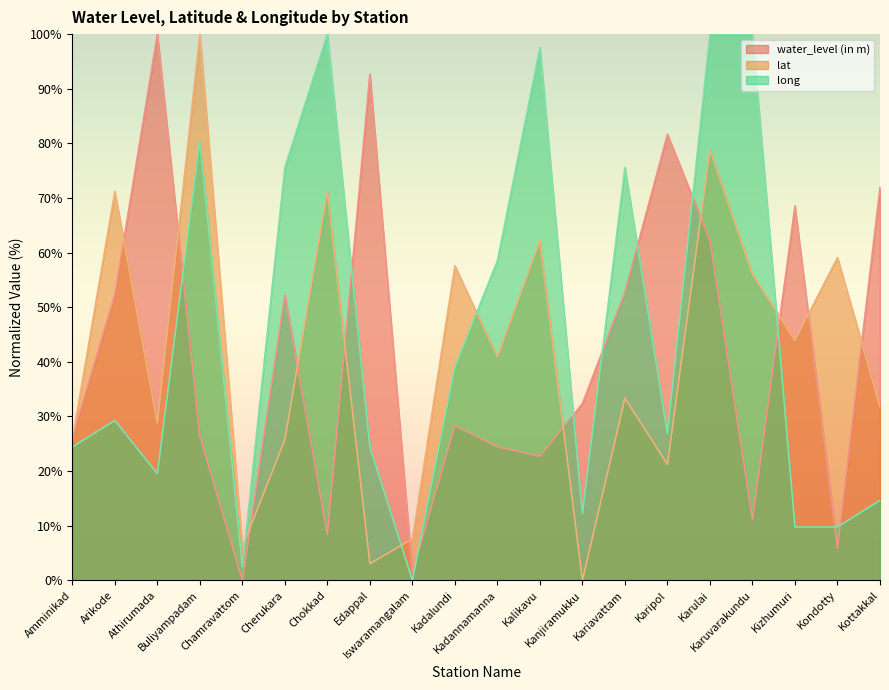

What is the total value across all series at Kizhumuri?

122.2